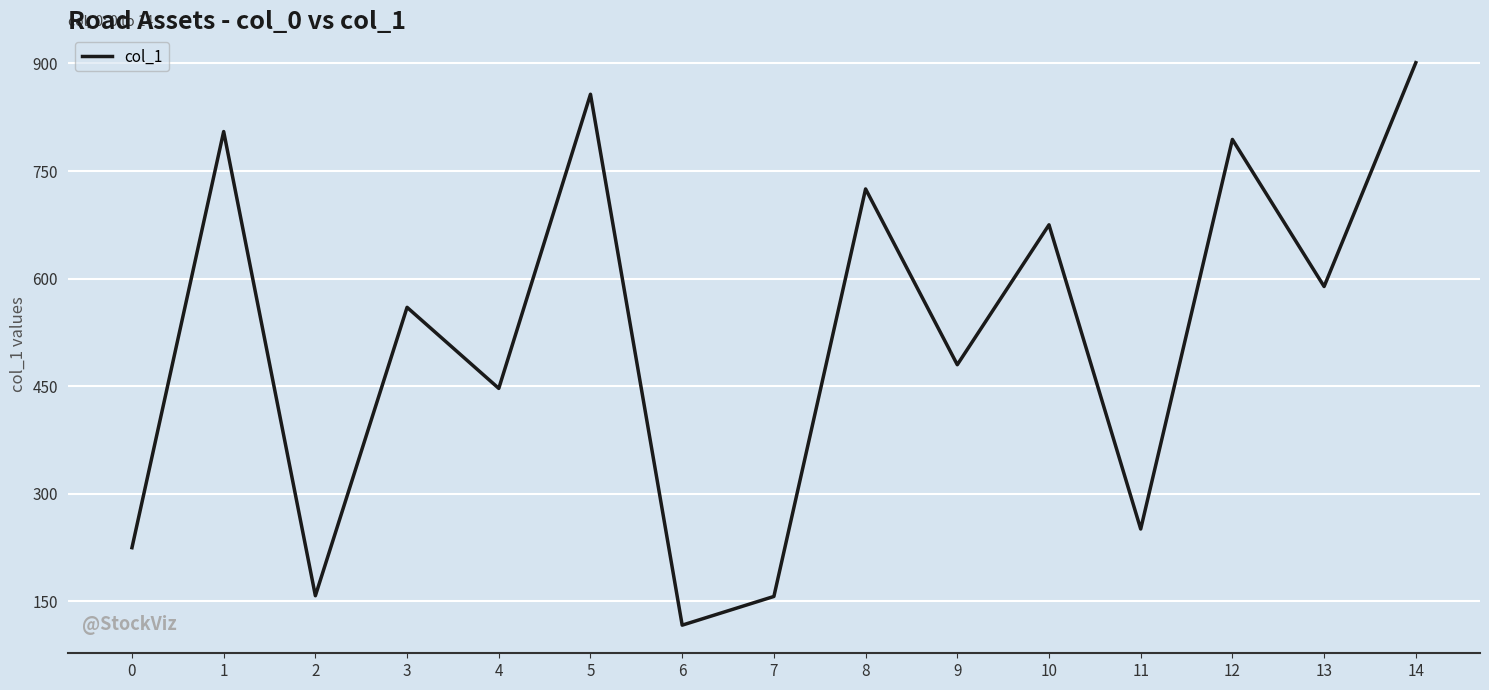

At which category does the data reach its first local valley?

2